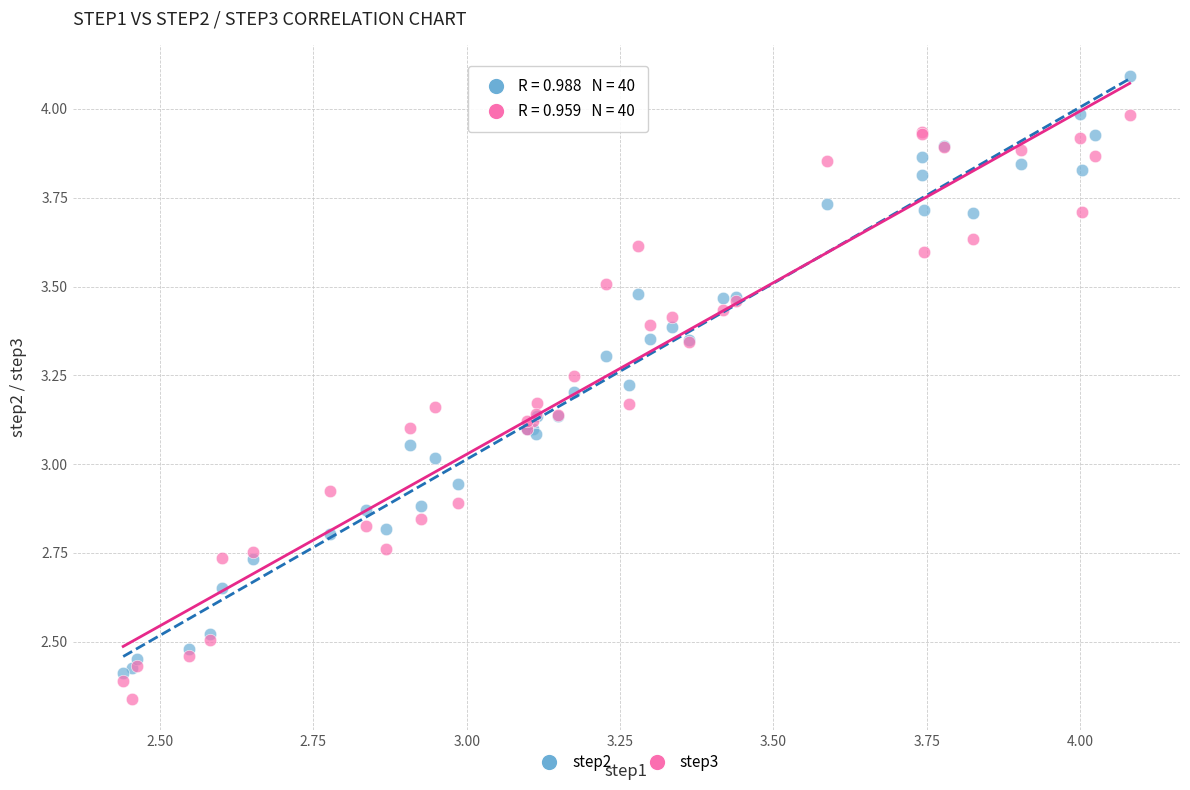

Which series has the largest Y range (max minus min)?

step2